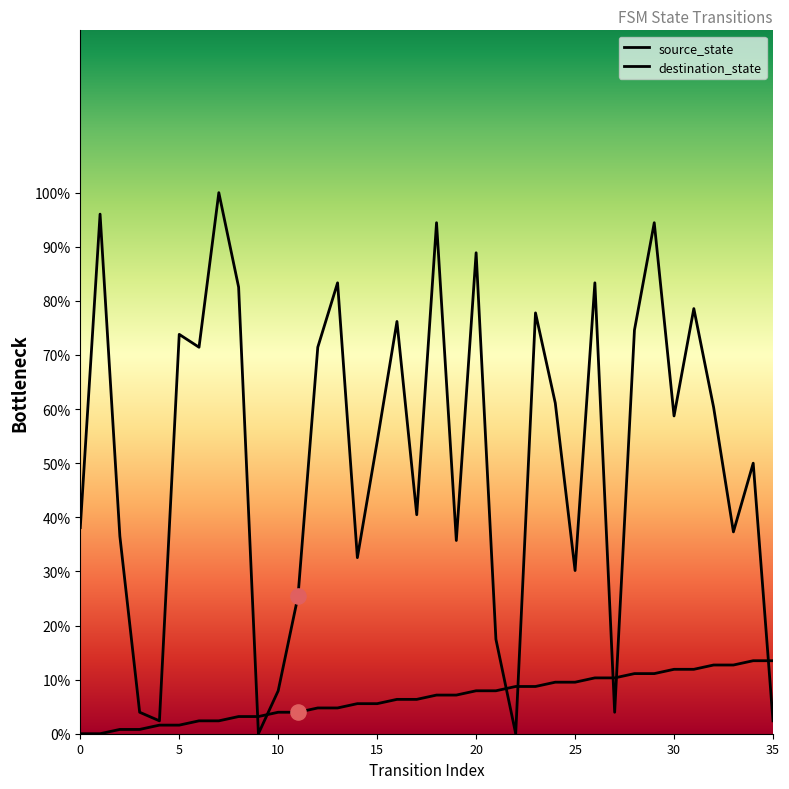

Which series has the largest total across all categories?

destination_state